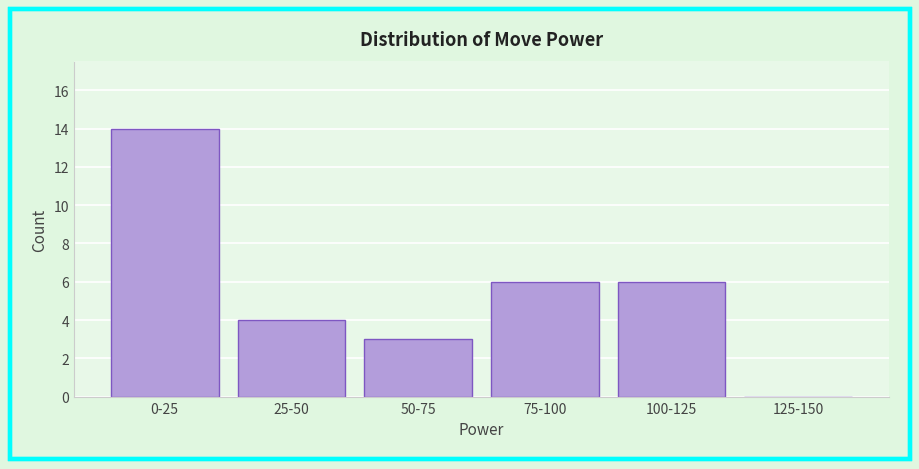

Reading left to right, list all the values displayed in this chart.

0-25=14	25-50=4	50-75=3	75-100=6	100-125=6	125-150=0